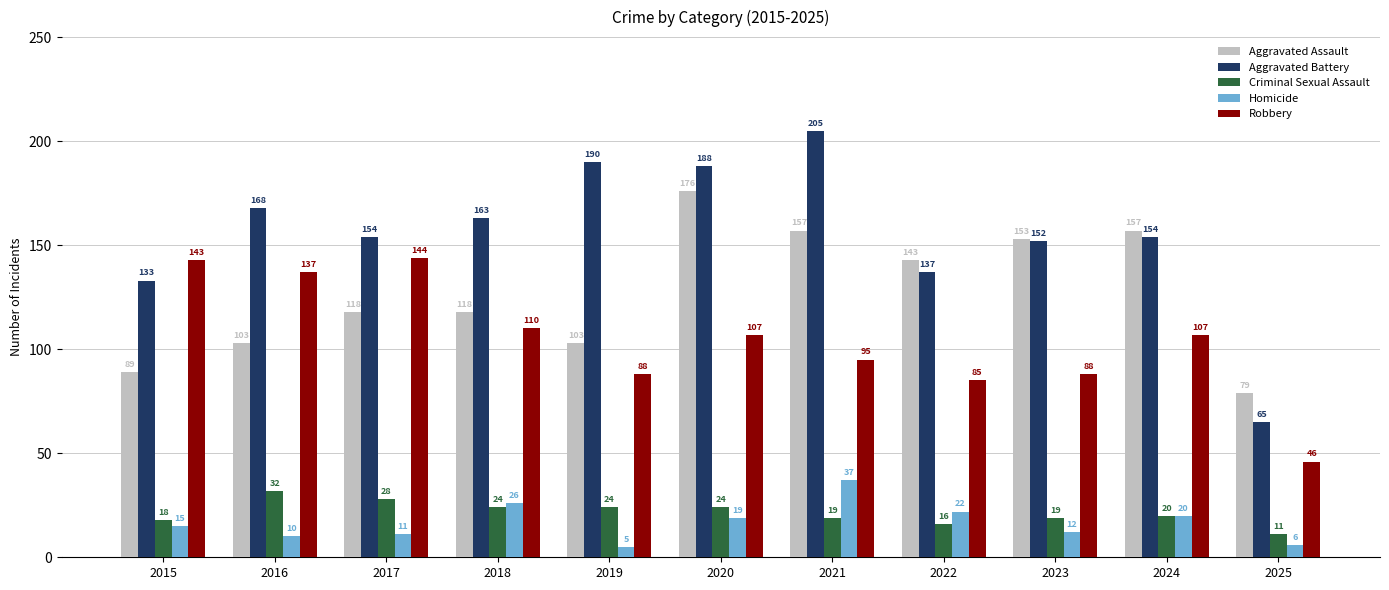

Reading left to right, extract all data points from this chart.

Aggravated Assault: 89	103	118	118	103	176	157	143	153	157	79
Aggravated Battery: 133	168	154	163	190	188	205	137	152	154	65
Criminal Sexual Assault: 18	32	28	24	24	24	19	16	19	20	11
Homicide: 15	10	11	26	5	19	37	22	12	20	6
Robbery: 143	137	144	110	88	107	95	85	88	107	46